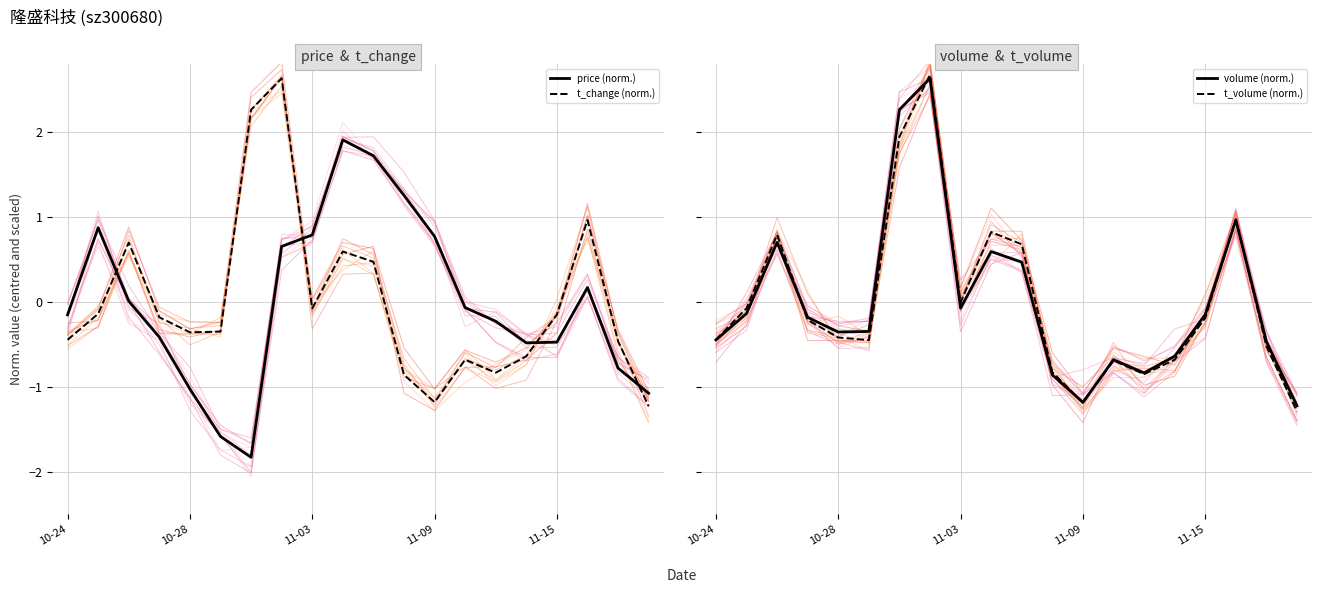

Reading left to right, list all the values displayed in this chart.

price (norm.): -0.2	0.9	0.0	-0.4	-1.0	-1.6	-1.8	0.7	0.8	1.9	1.7	1.3	0.8	-0.1	-0.2	-0.5	-0.5	0.2	-0.8	-1.1
t_change (norm.): -0.4	-0.1	0.7	-0.2	-0.4	-0.4	2.3	2.6	-0.1	0.6	0.5	-0.9	-1.2	-0.7	-0.8	-0.6	-0.2	1.0	-0.5	-1.2
volume (norm.): -0.5	-0.1	0.7	-0.2	-0.4	-0.3	2.3	2.6	-0.1	0.6	0.5	-0.9	-1.2	-0.7	-0.8	-0.6	-0.2	1.0	-0.5	-1.2
t_volume (norm.): -0.4	-0.1	0.8	-0.2	-0.4	-0.5	1.9	2.7	-0.0	0.8	0.7	-0.8	-1.2	-0.7	-0.9	-0.7	-0.2	1.0	-0.5	-1.3